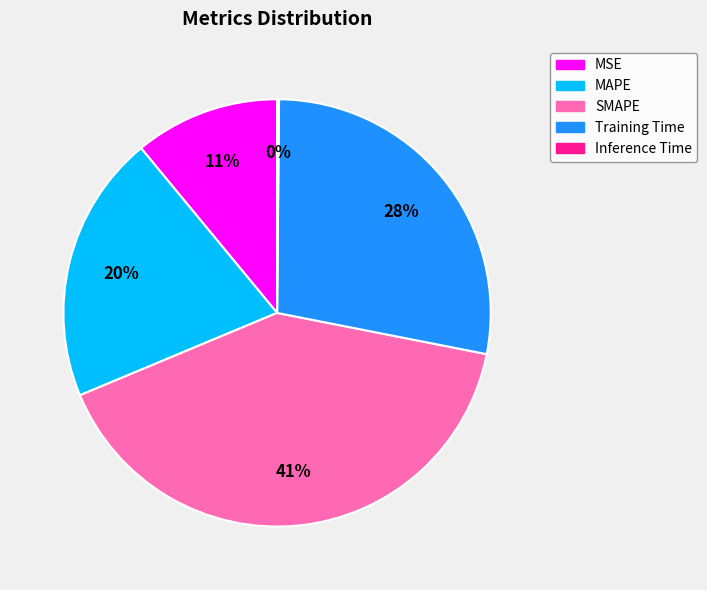

Approximately how many times larger is the value at MSE compared to Training Time?

0.4